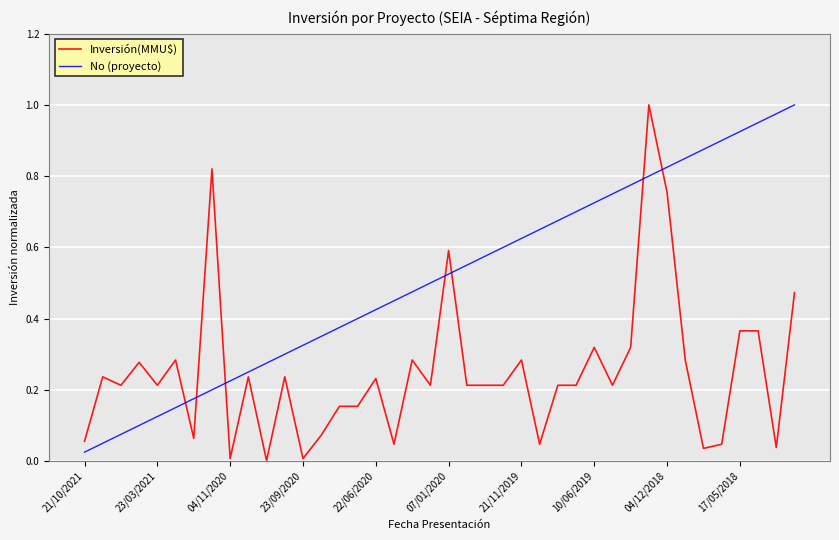

Does the chart have visible grid lines?

Yes